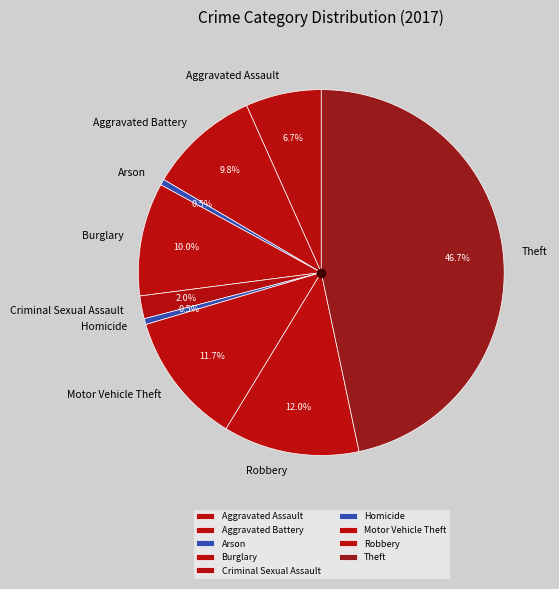

What percentage do Aggravated Battery and Aggravated Assault together represent?

16.5%